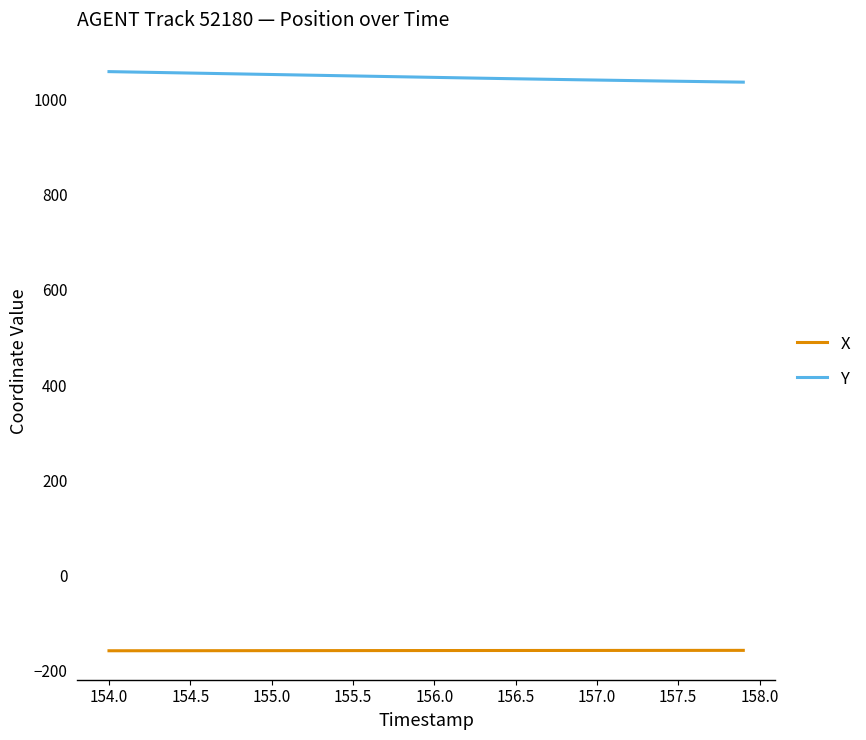

True or false: Y and X intersect in this chart.

False